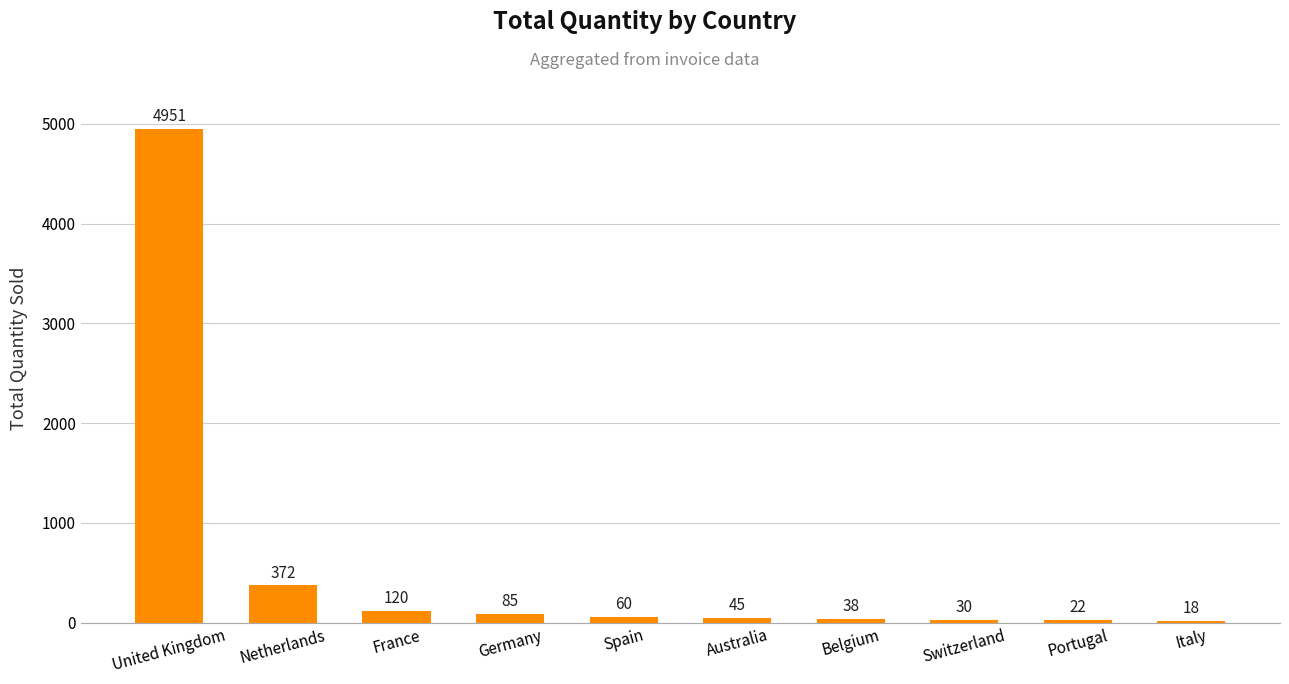

What is the approximate value at Italy?

18